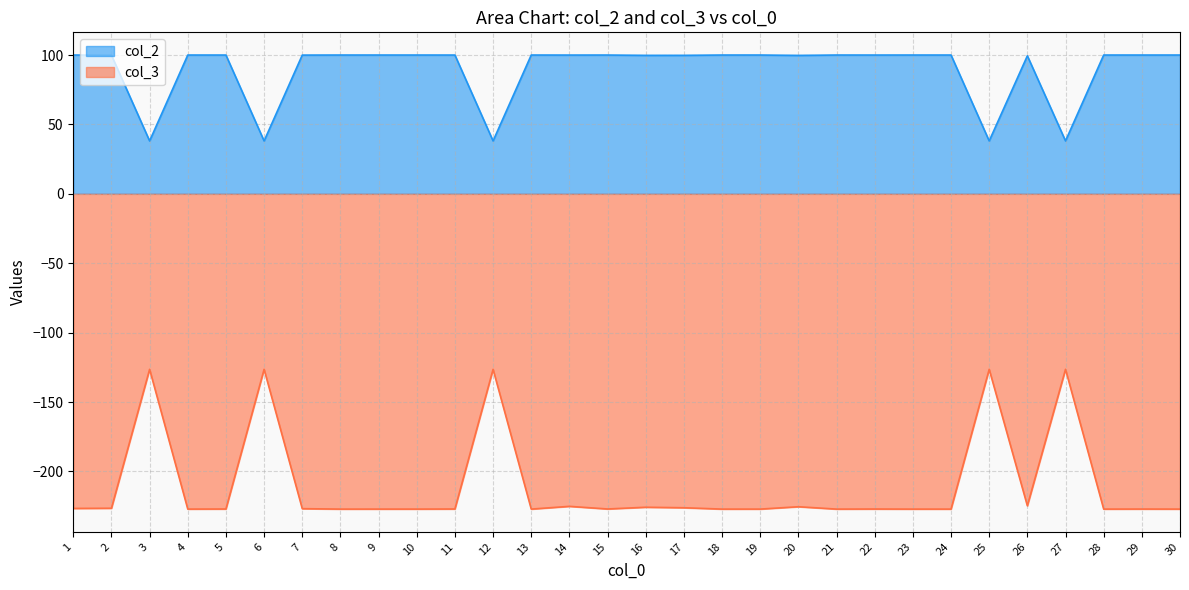

True or false: col_2 and col_3 intersect in this chart.

False